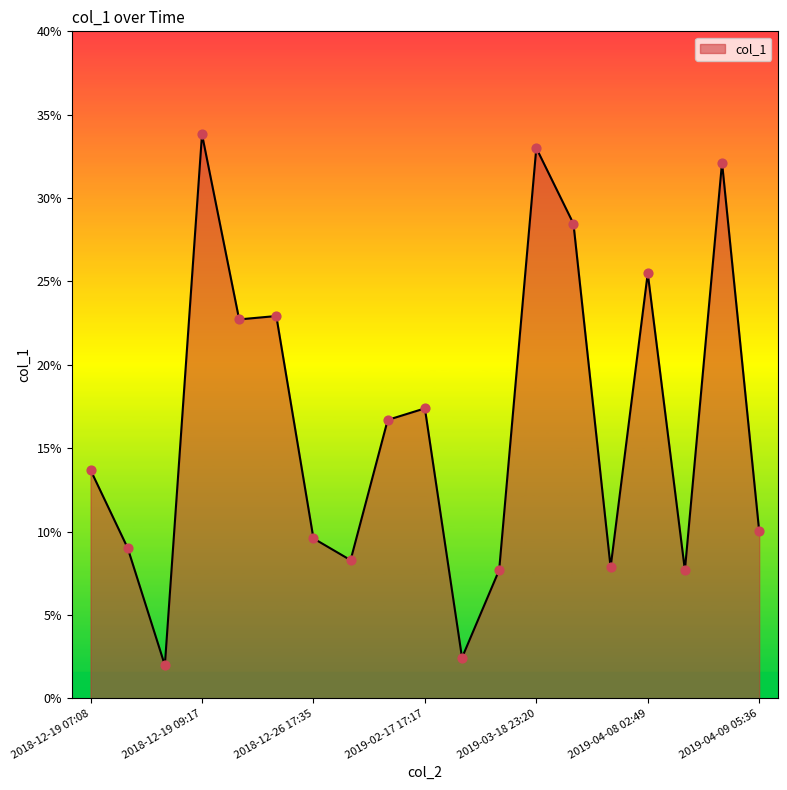

What is the maximum value shown in the chart?

33.8